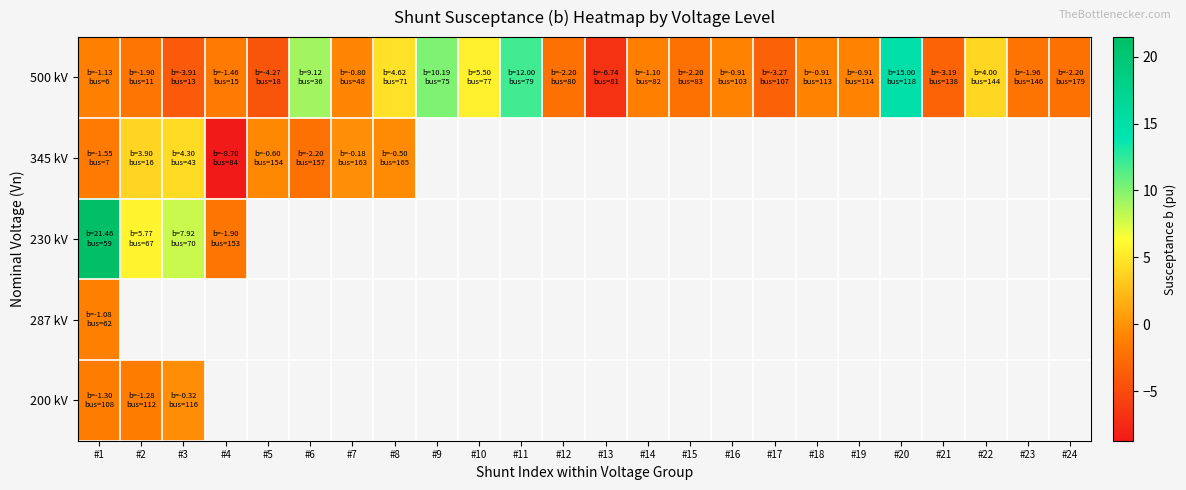

How many values in 345 kV are above zero?

2